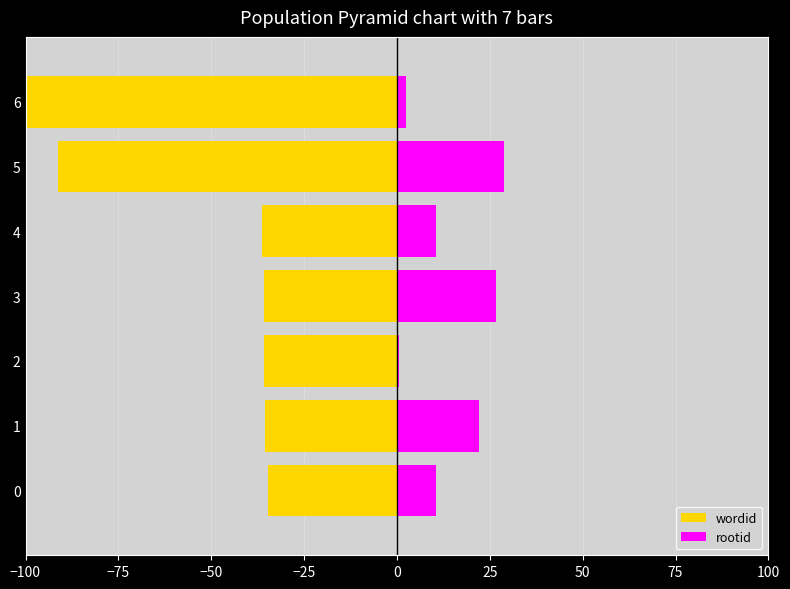

What is the value of the wordid bar at the 3rd from the left?

-35.7